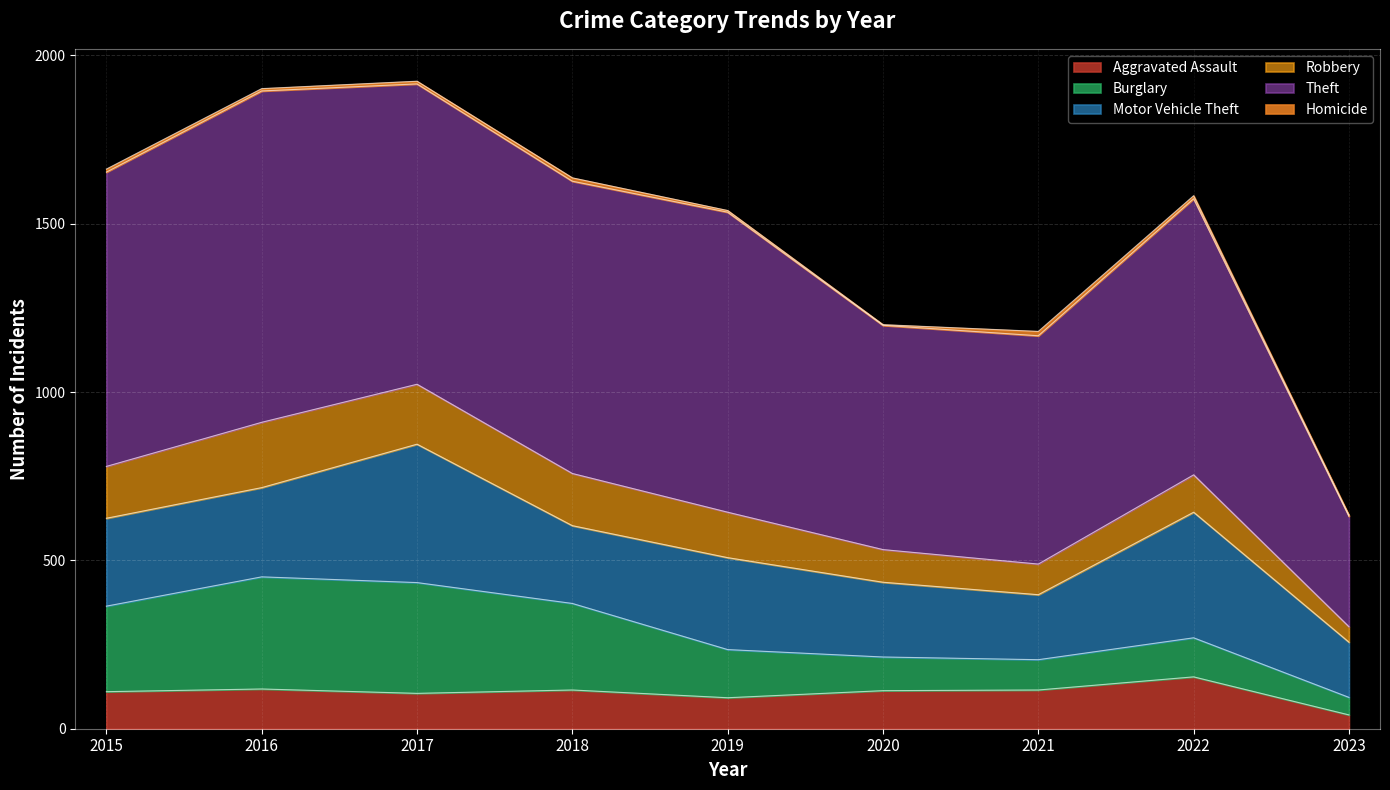

True or false: Aggravated Assault and Theft cross at least once.

False